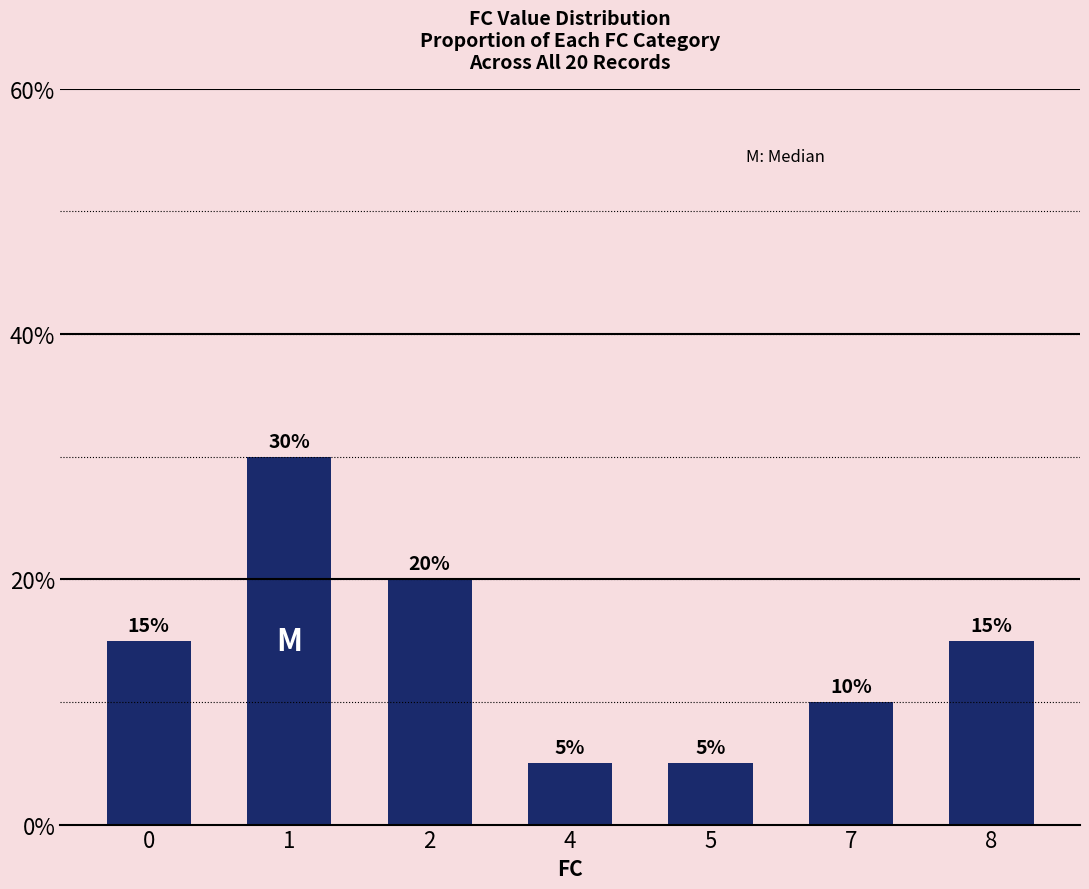

True or false: the data shows 0.1 at 7.

True